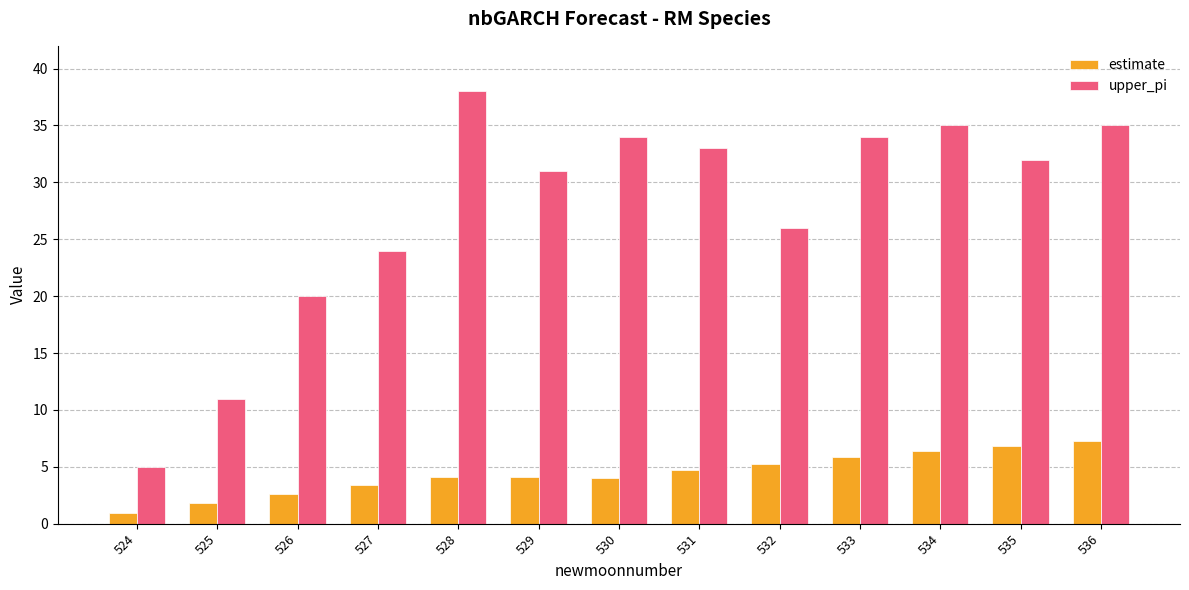

Which category has the highest value in the estimate series?

536